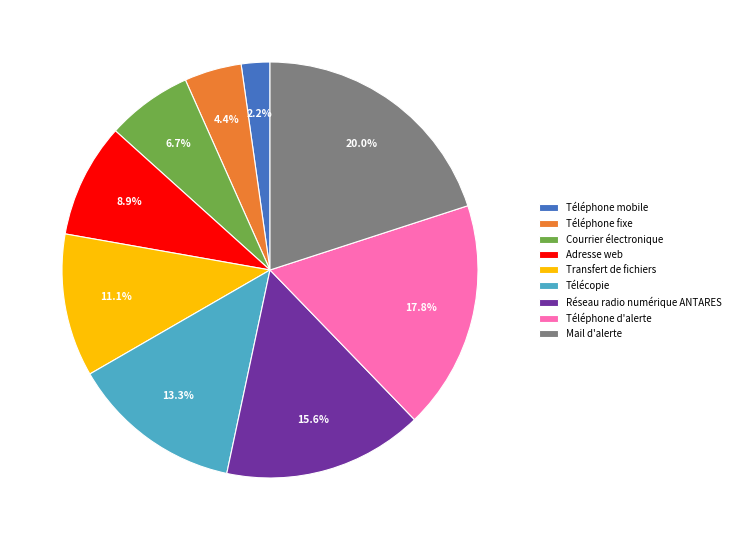

Count the number of slices in the pie.

9